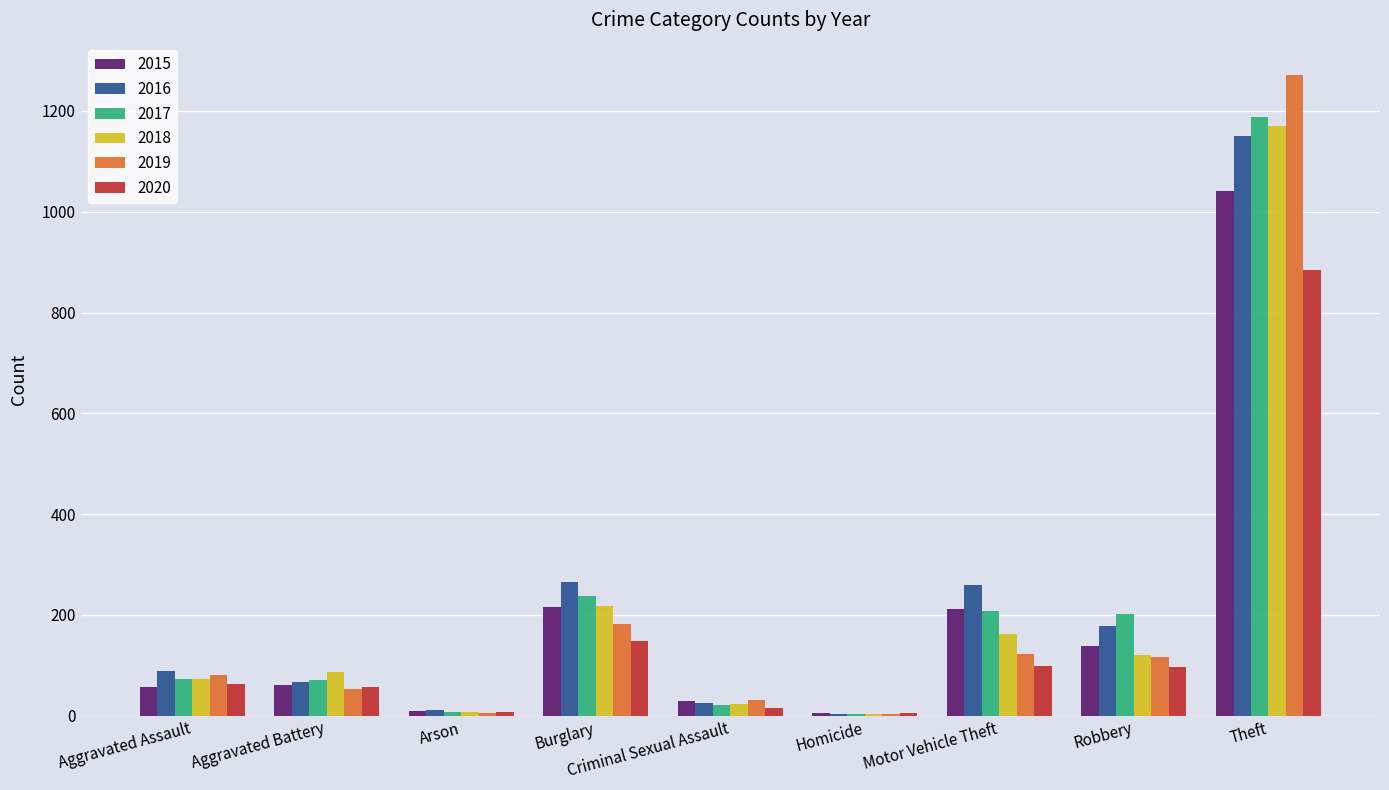

True or false: 2018 has a value of 86 at Aggravated Battery.

True